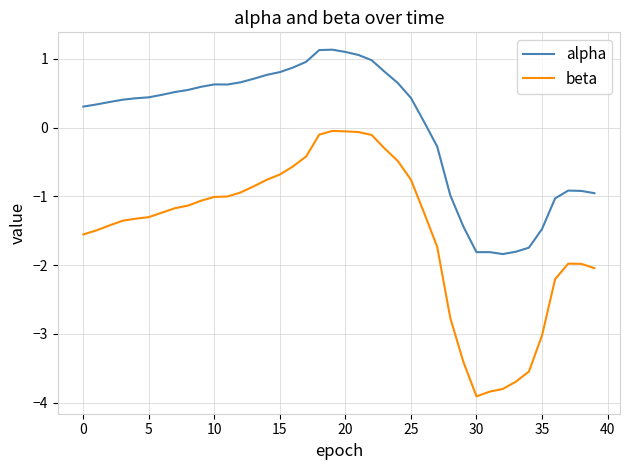

Which series has the largest total across all categories?

alpha